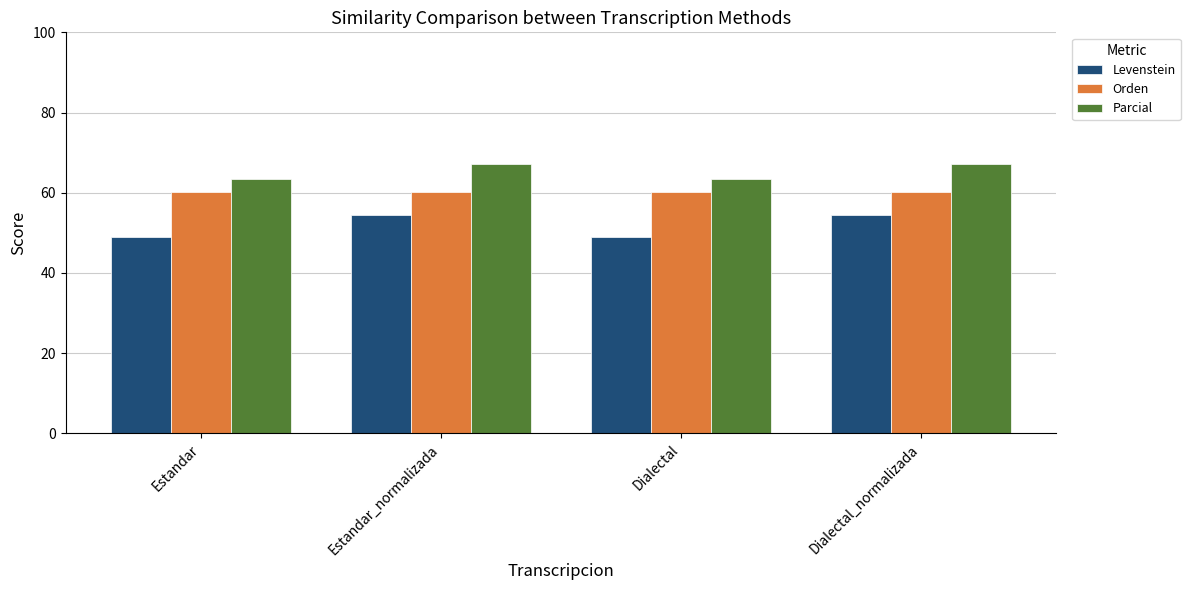

What is the average value of the Parcial series?

65.3